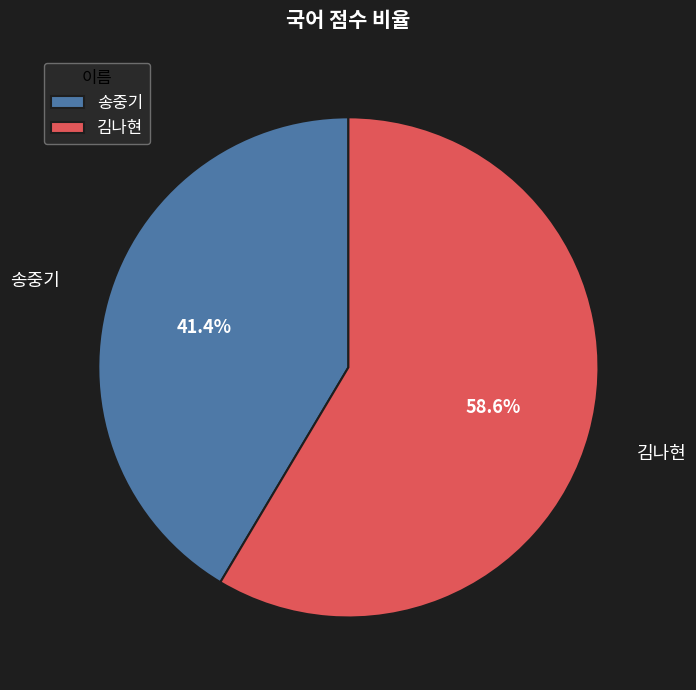

What is the ratio of the value at 송중기 to the value at 김나현?

0.7